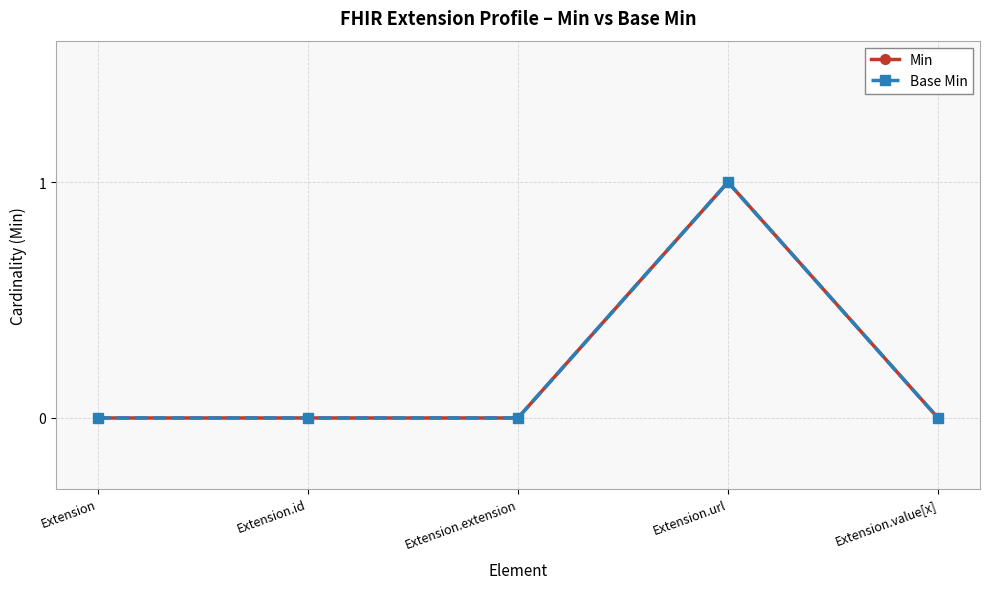

Where is the first local maximum for Min?

Extension.url